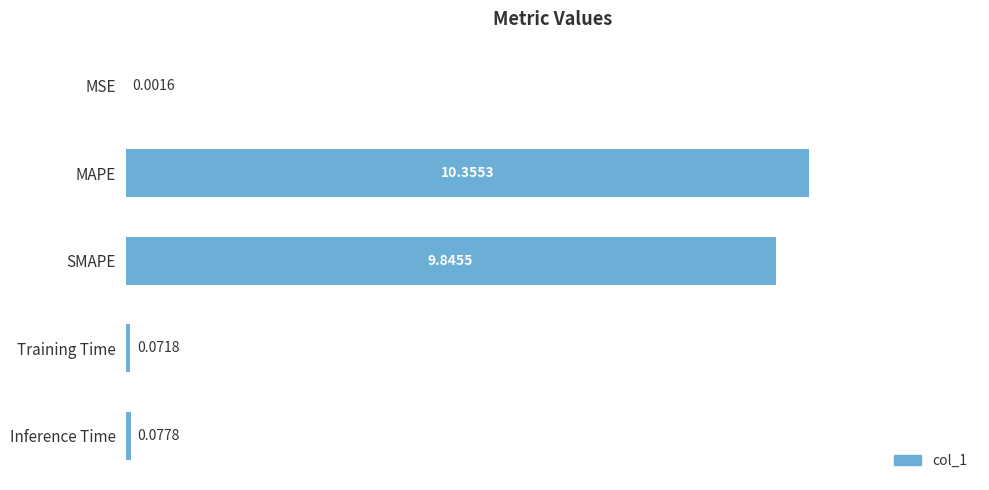

Which has a higher value, MSE or Inference Time?

Inference Time